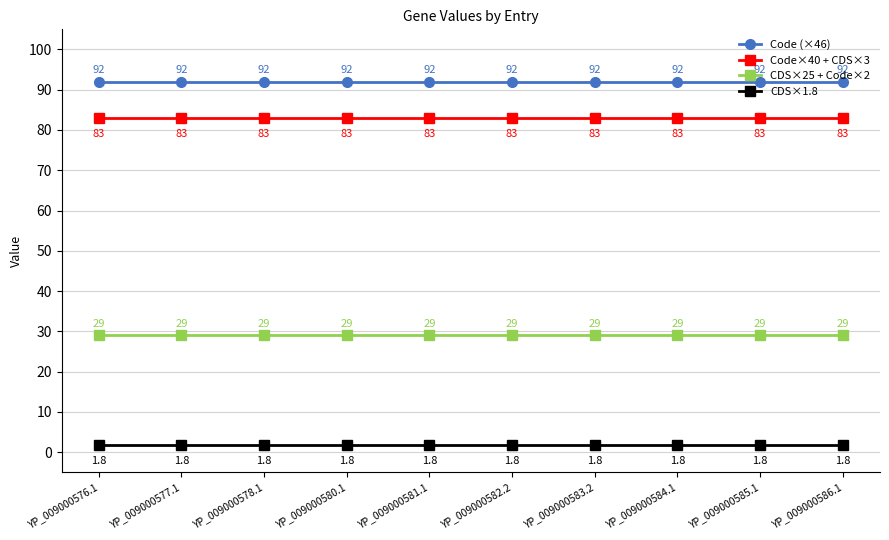

What is the label of the 6th point from the right?

YP_009000581.1